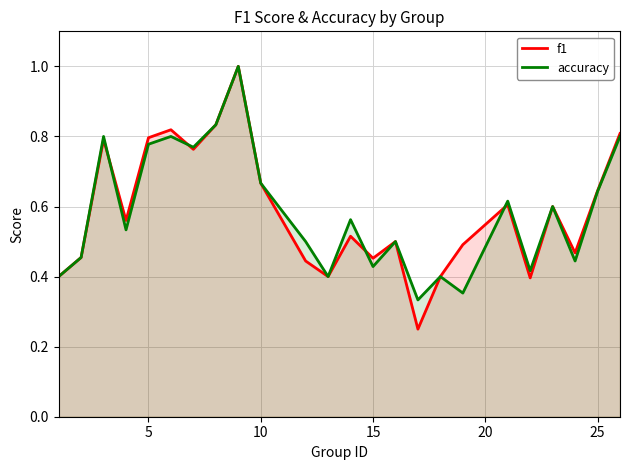

List the series in order of their peak value, highest first.

f1, accuracy